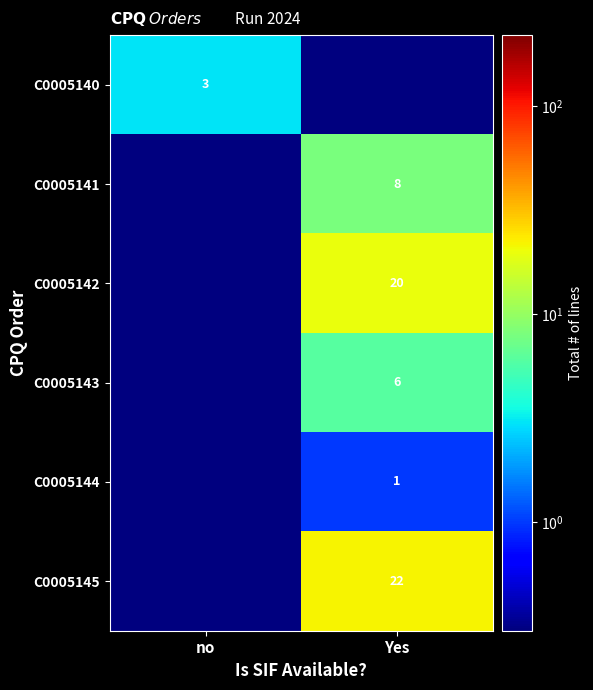

What is the difference between the highest and lowest values at Yes?

21.9